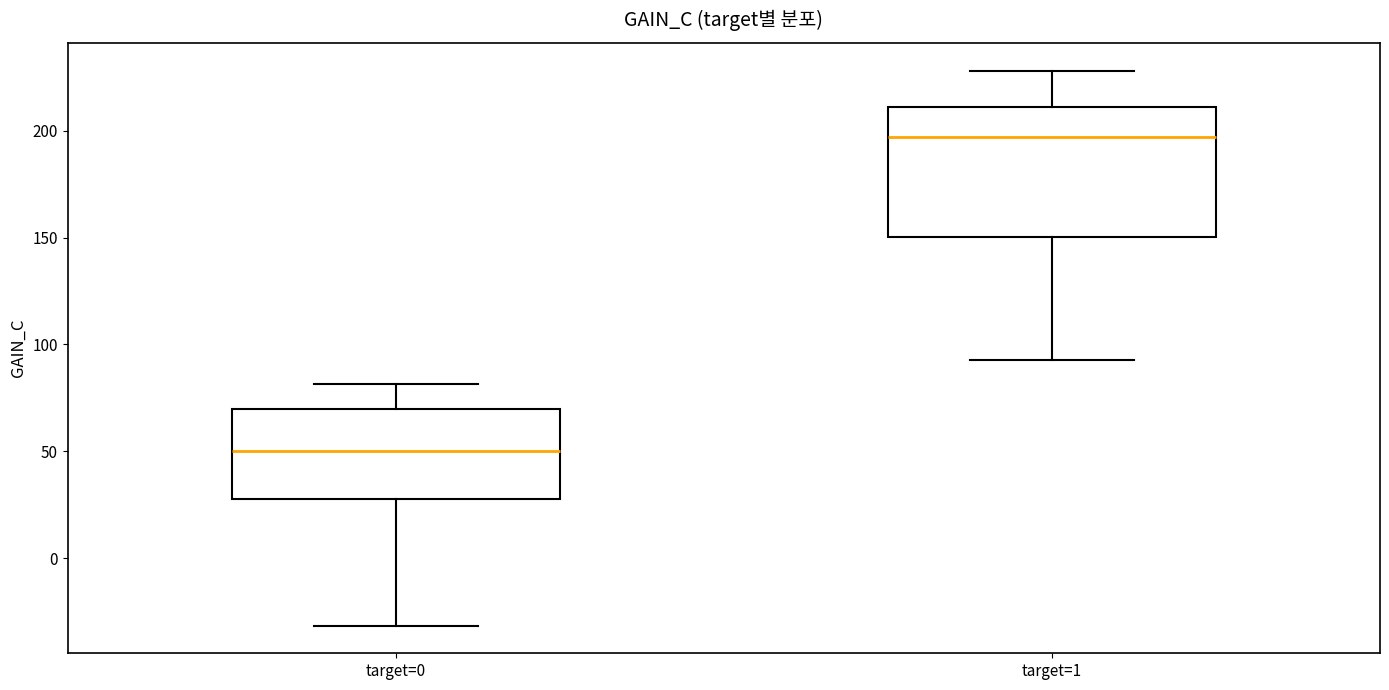

Comparing the boxes themselves (not the whiskers), which one is the tallest?

target=1